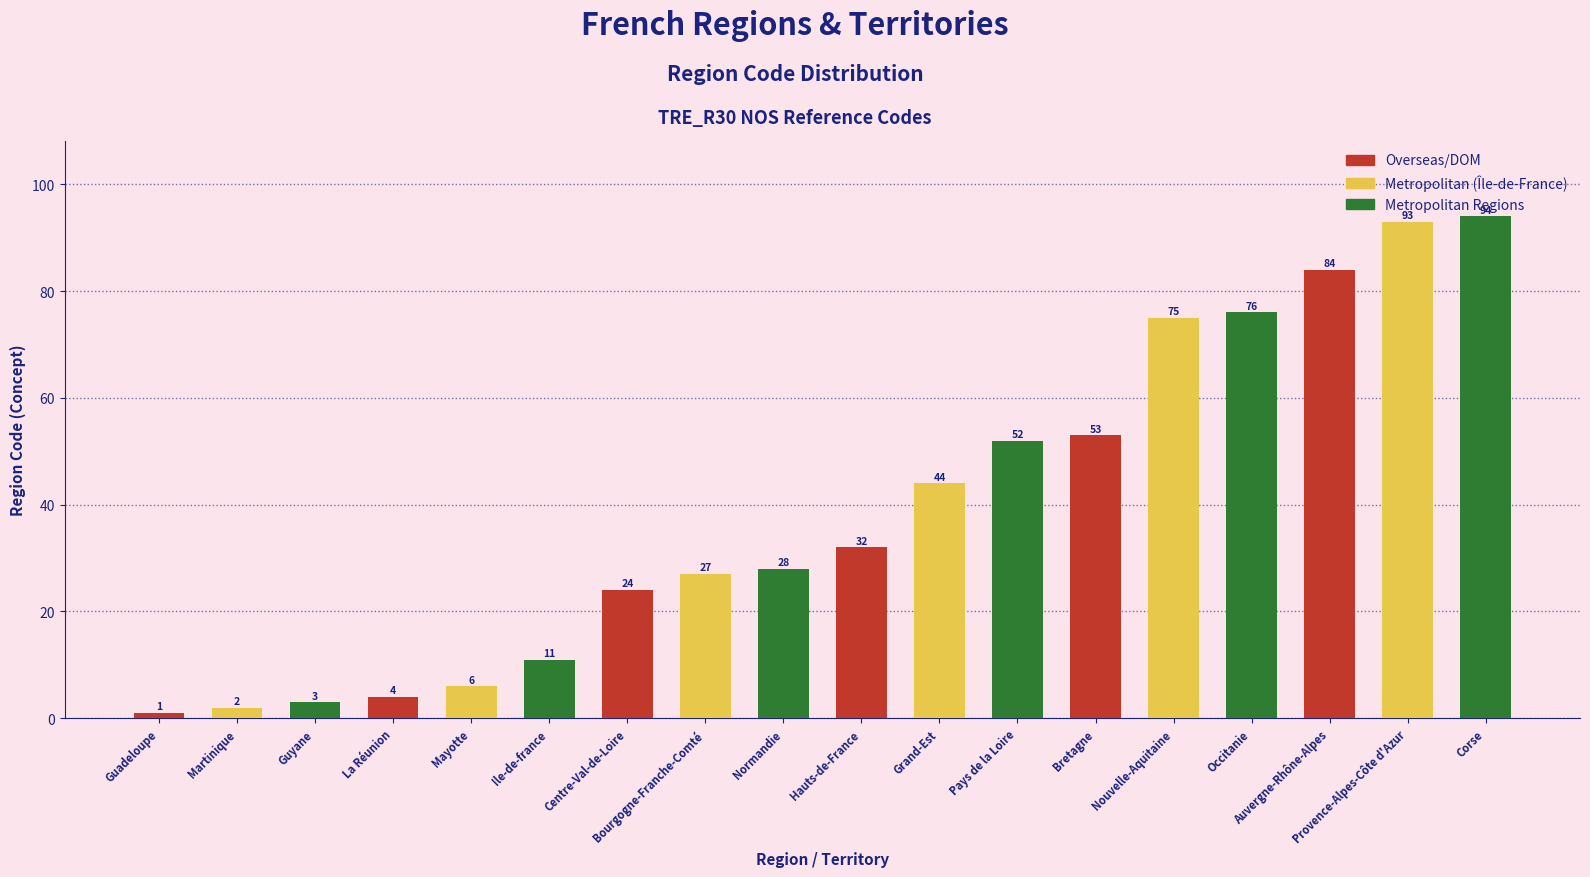

Reading left to right, transcribe all the data shown in this chart.

1	2	3	4	6	11	24	27	28	32	44	52	53	75	76	84	93	94